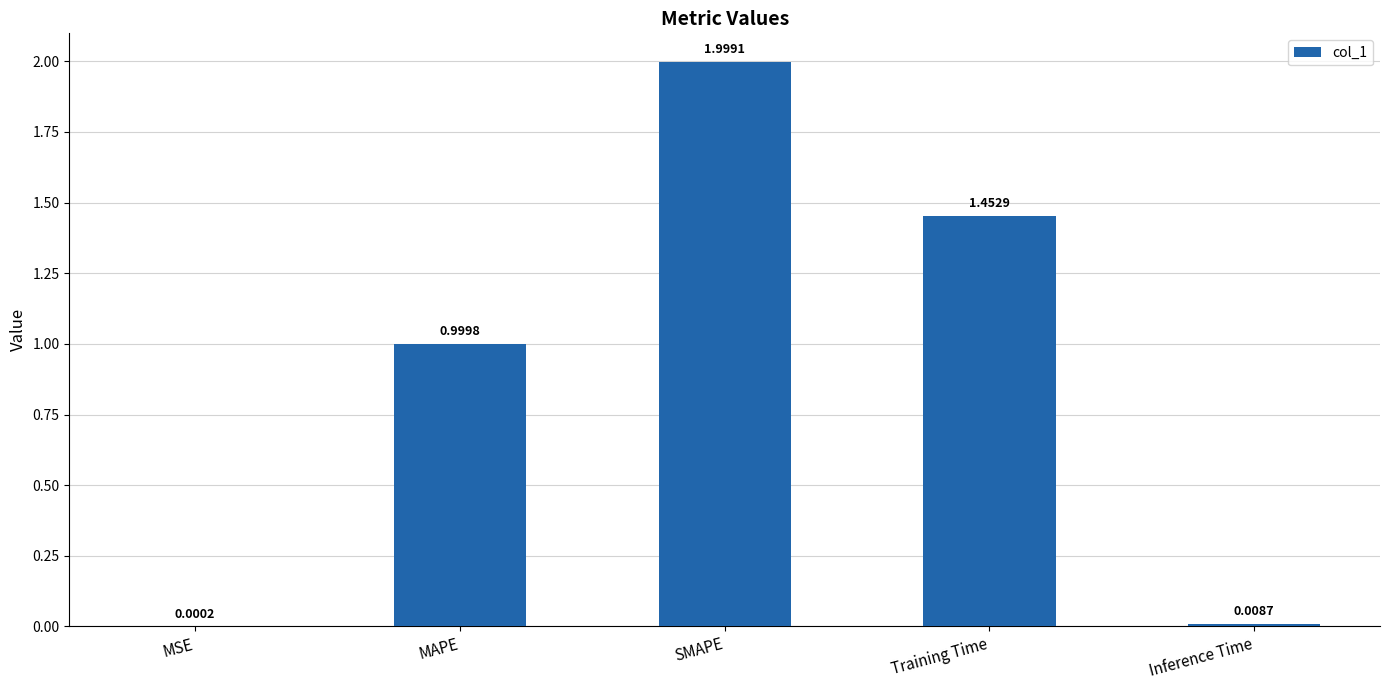

At which category does the chart reach its peak across all series?

SMAPE